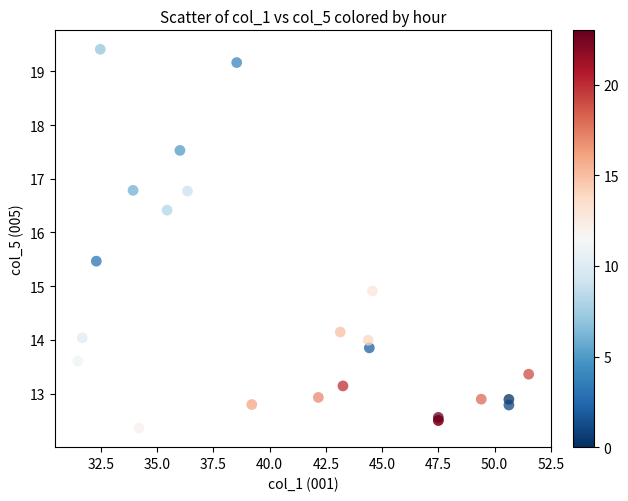

What Y value in the scatter plot is closest to 15?

14.9